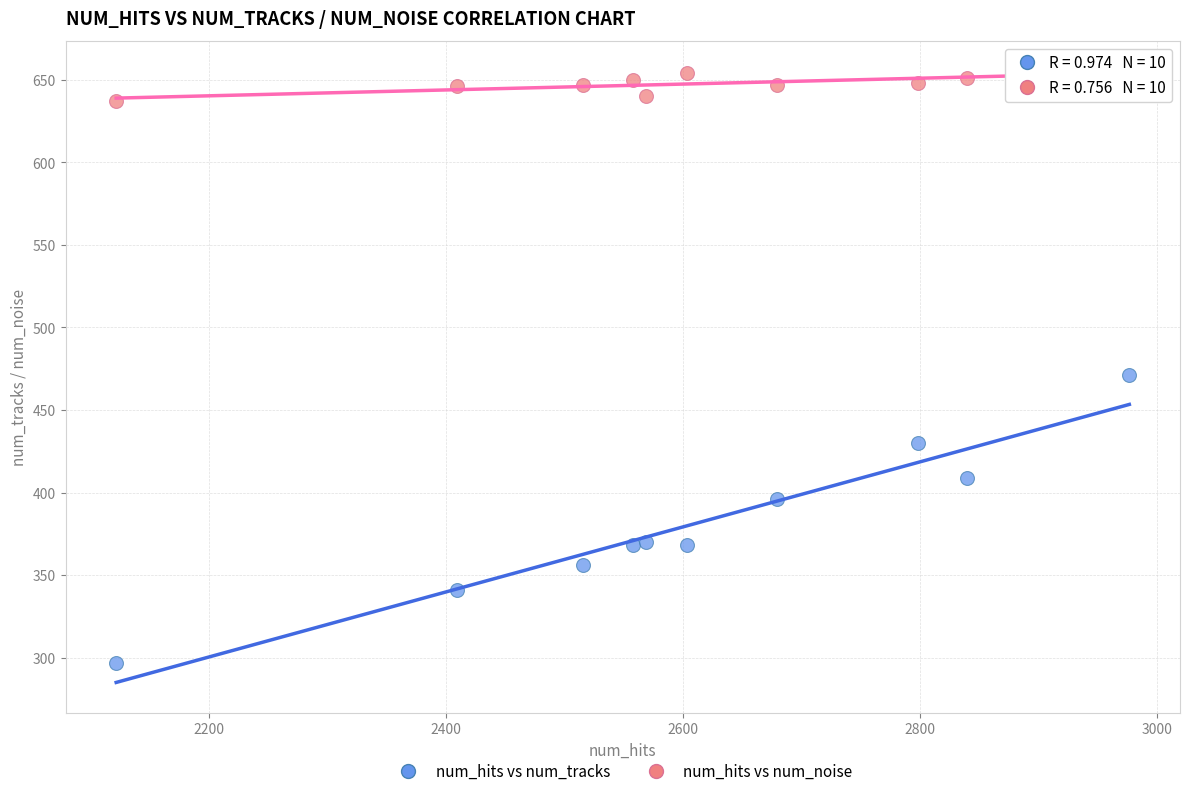

Which series contains the highest Y value?

num_hits vs num_noise